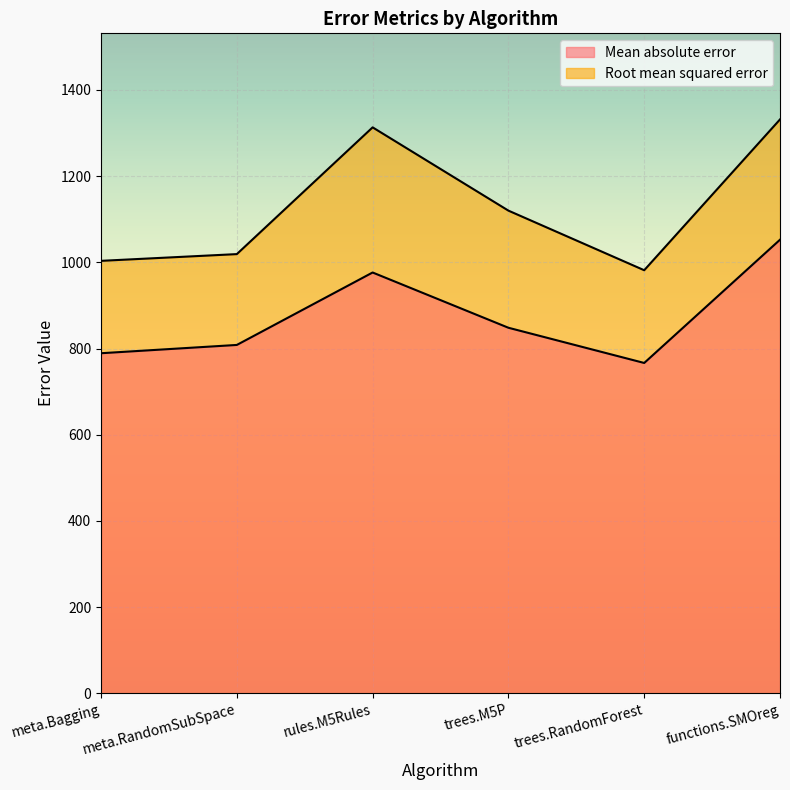

At how many categories does at least one series exceed 917?

6